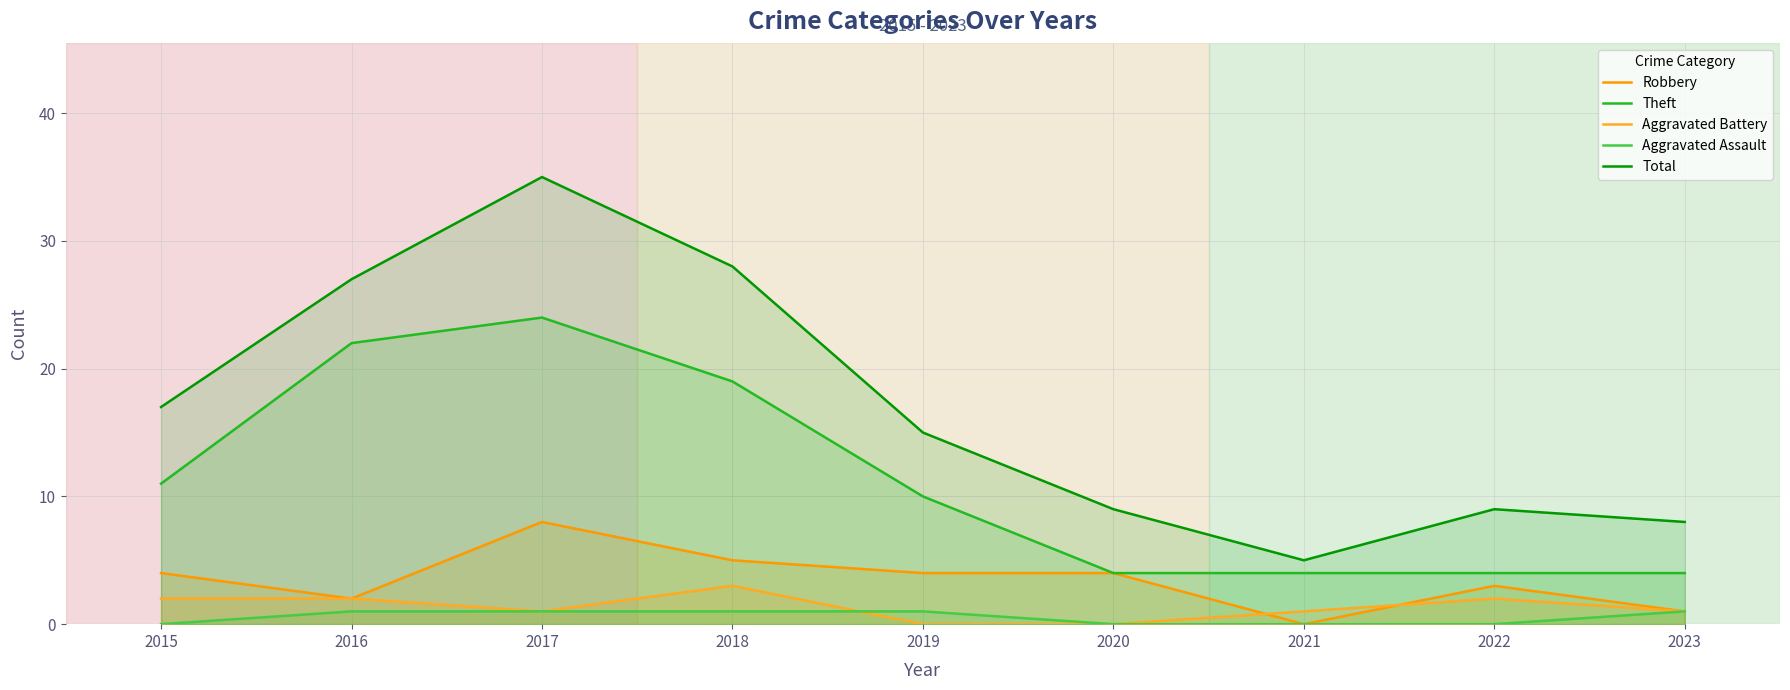

What is the difference between the highest and lowest values at 2019?

15